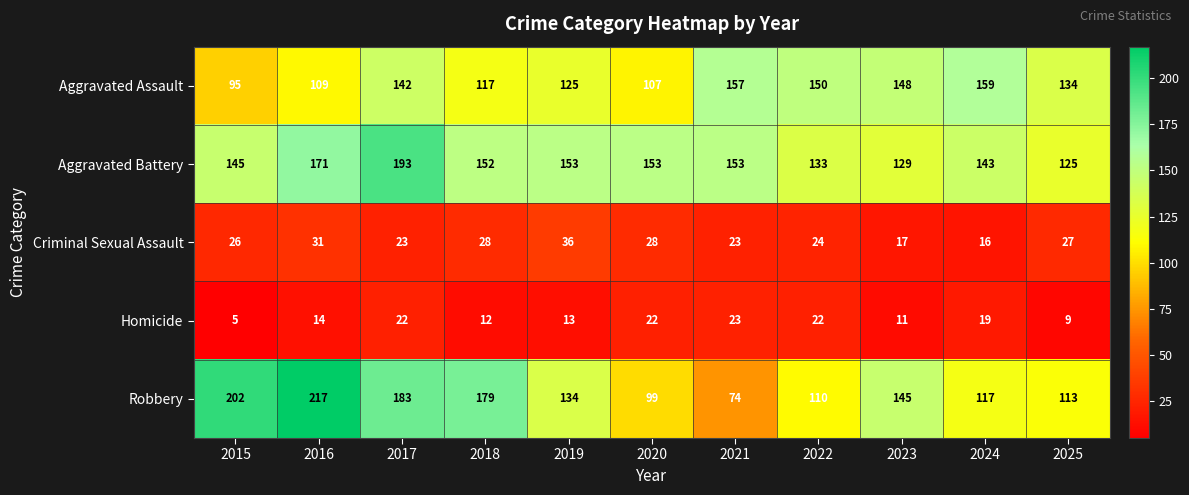

What is the spread (max minus min) of values at 2016?

203